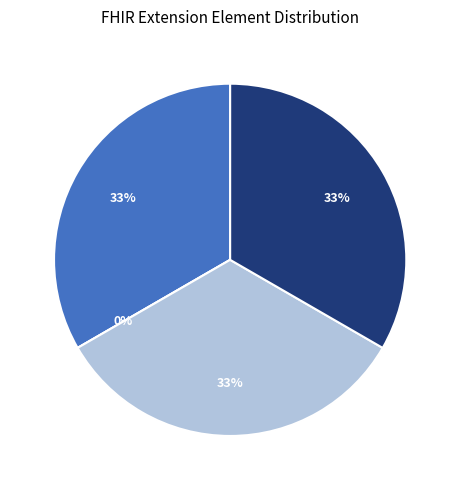

Which slice is the largest?

Extension.id